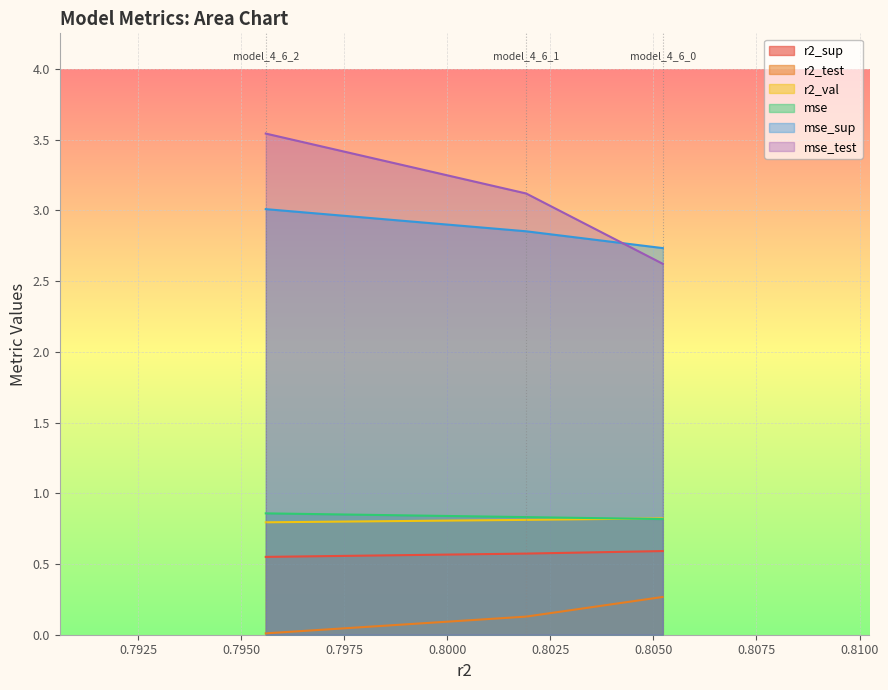

Is it true that mse equals 0.8 at model_4_6_0?

True